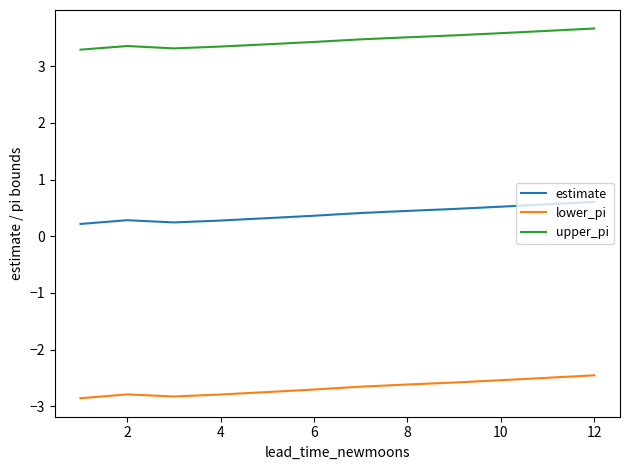

What is the difference between the maximum and minimum values in the lower_pi series?

0.4